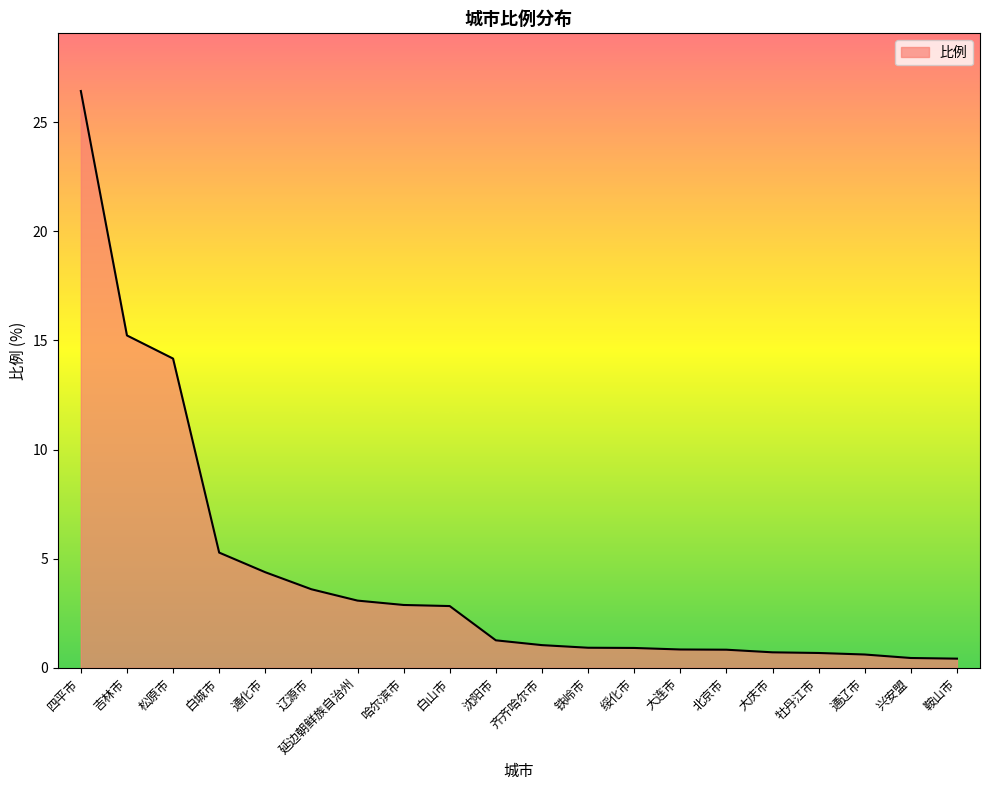

Is it true that the value at 松原市 is 20.1?

False